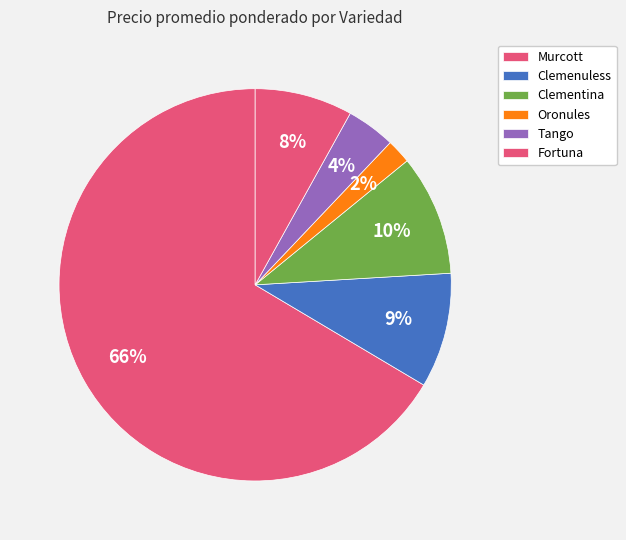

Is Murcott the majority of the pie?

No